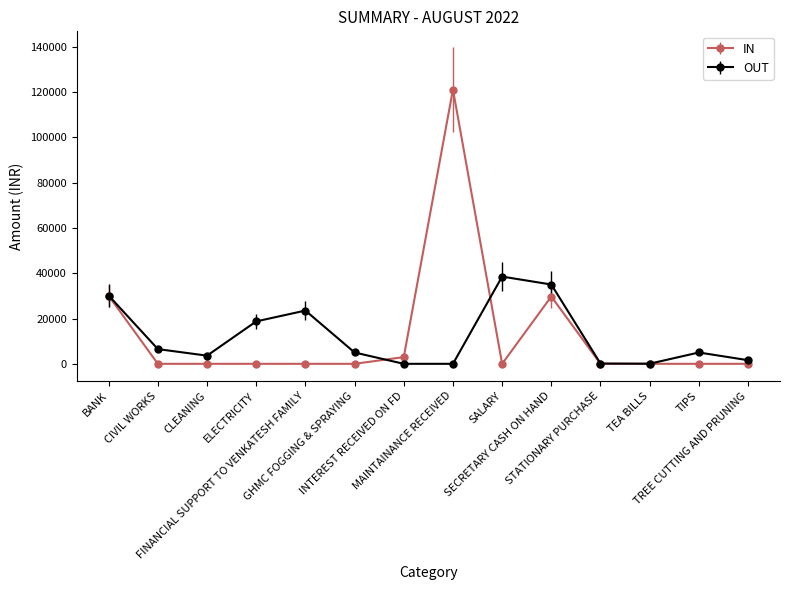

Is the value of IN at CLEANING greater than the value of OUT at TREE CUTTING AND PRUNING?

No